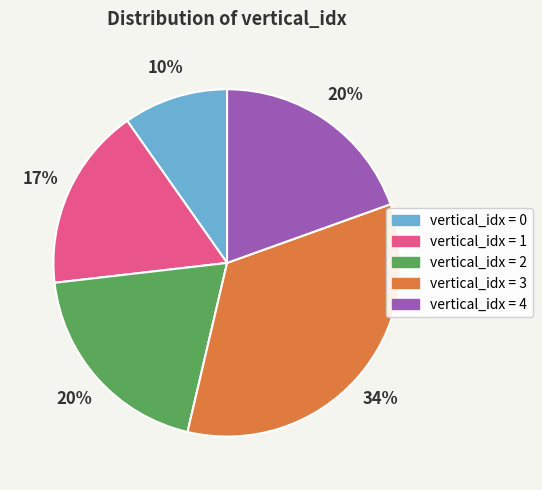

To the nearest percent, what is the average slice percentage?

20%